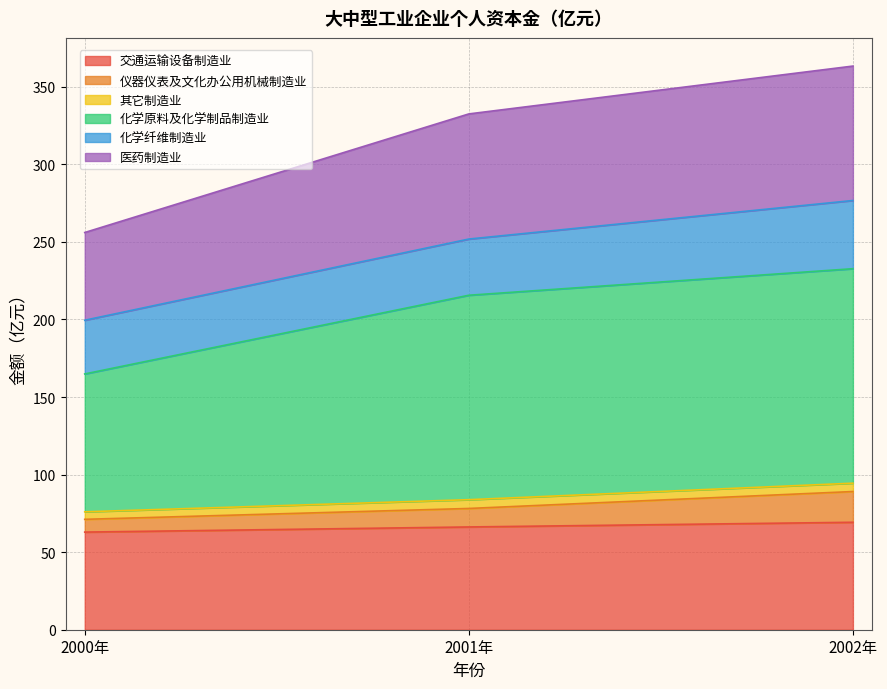

What is the minimum value for 交通运输设备制造业?

62.9